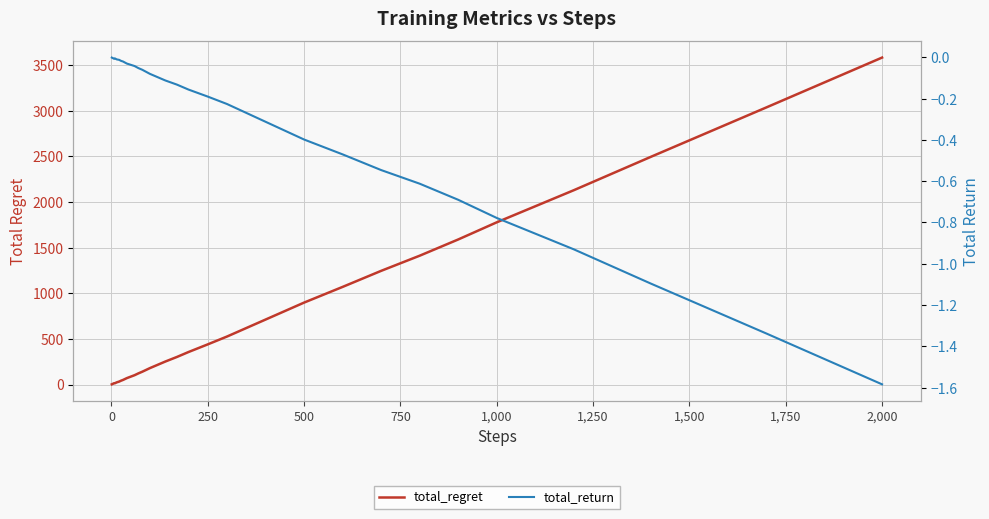

What is the label of the 5th point from the left?

750